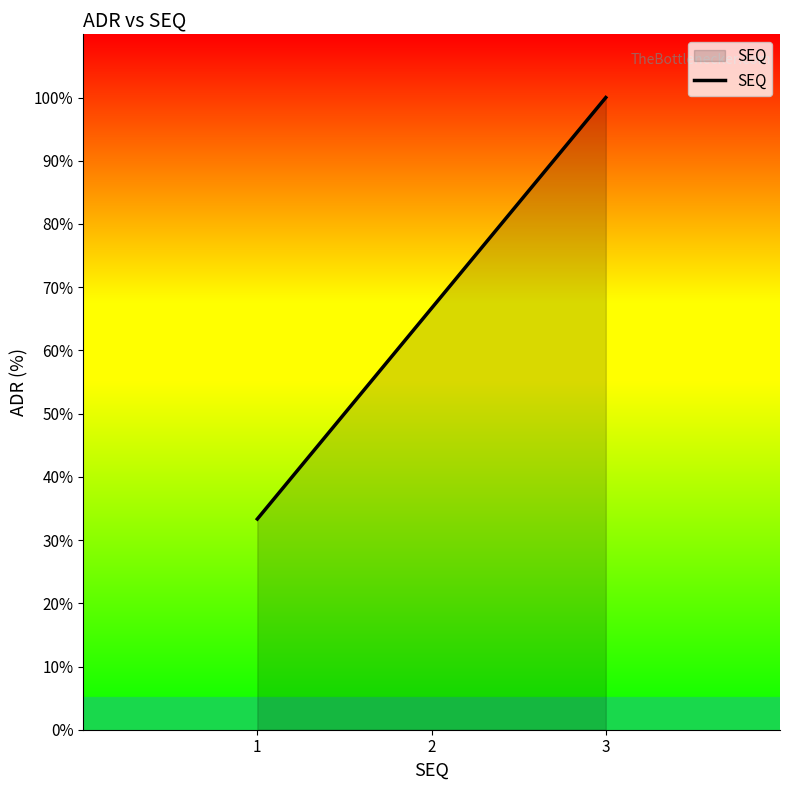

What is the maximum value shown in the chart?

100.0